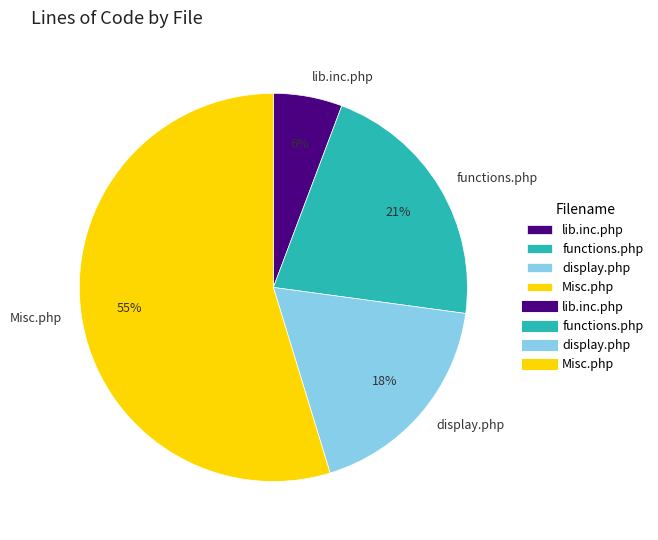

Which category accounts for the majority?

Misc.php